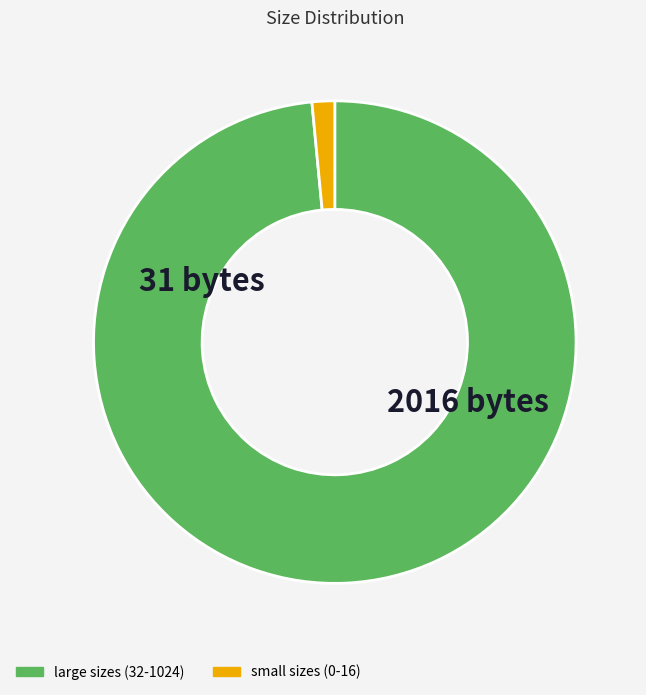

Count the number of slices in the pie.

2